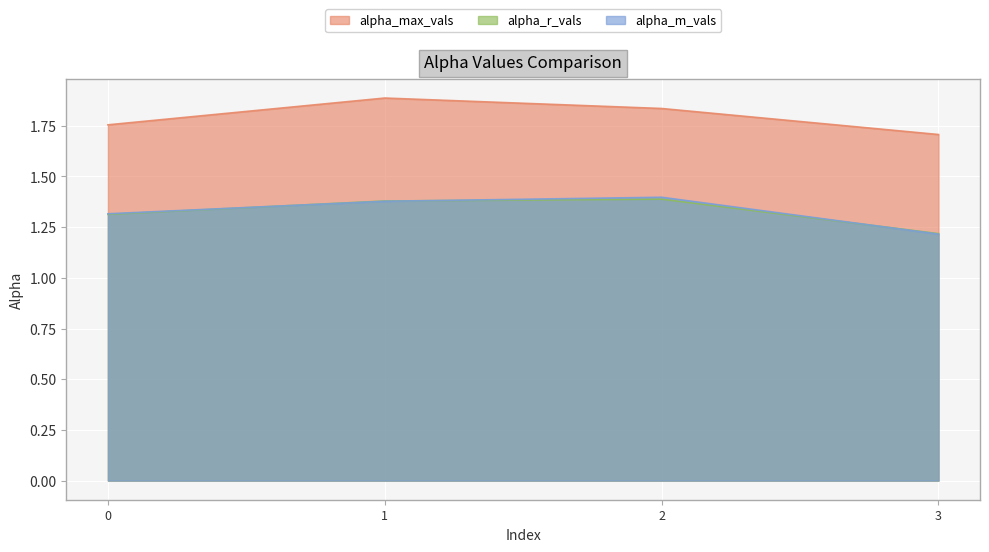

How many distinct data groups are displayed?

3